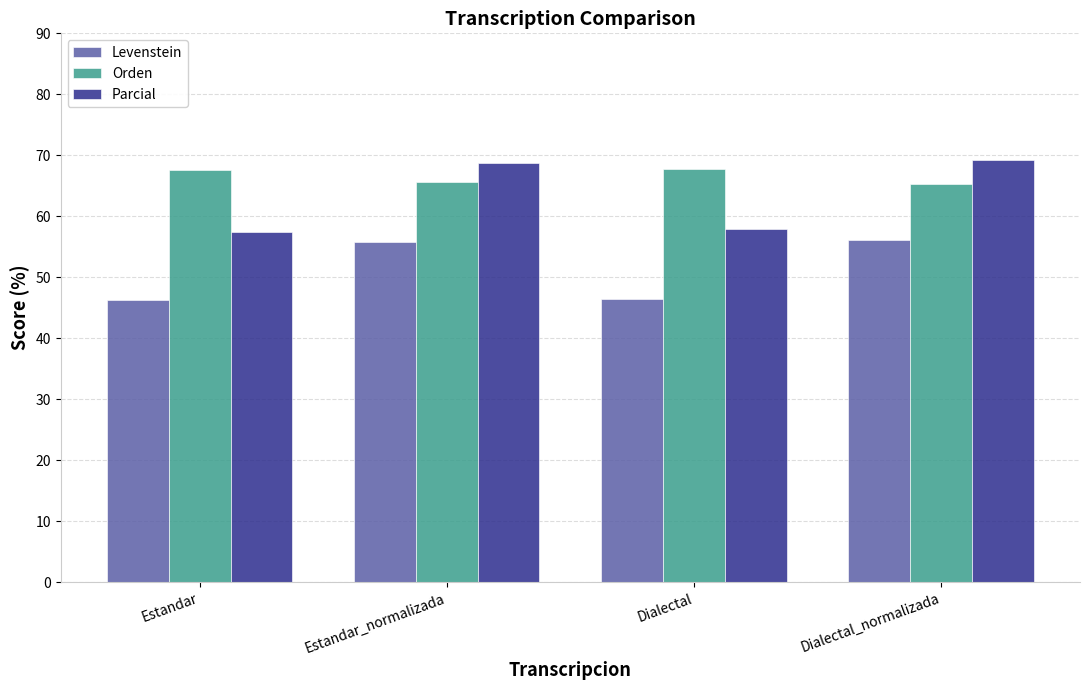

How many groups of bars are there?

4